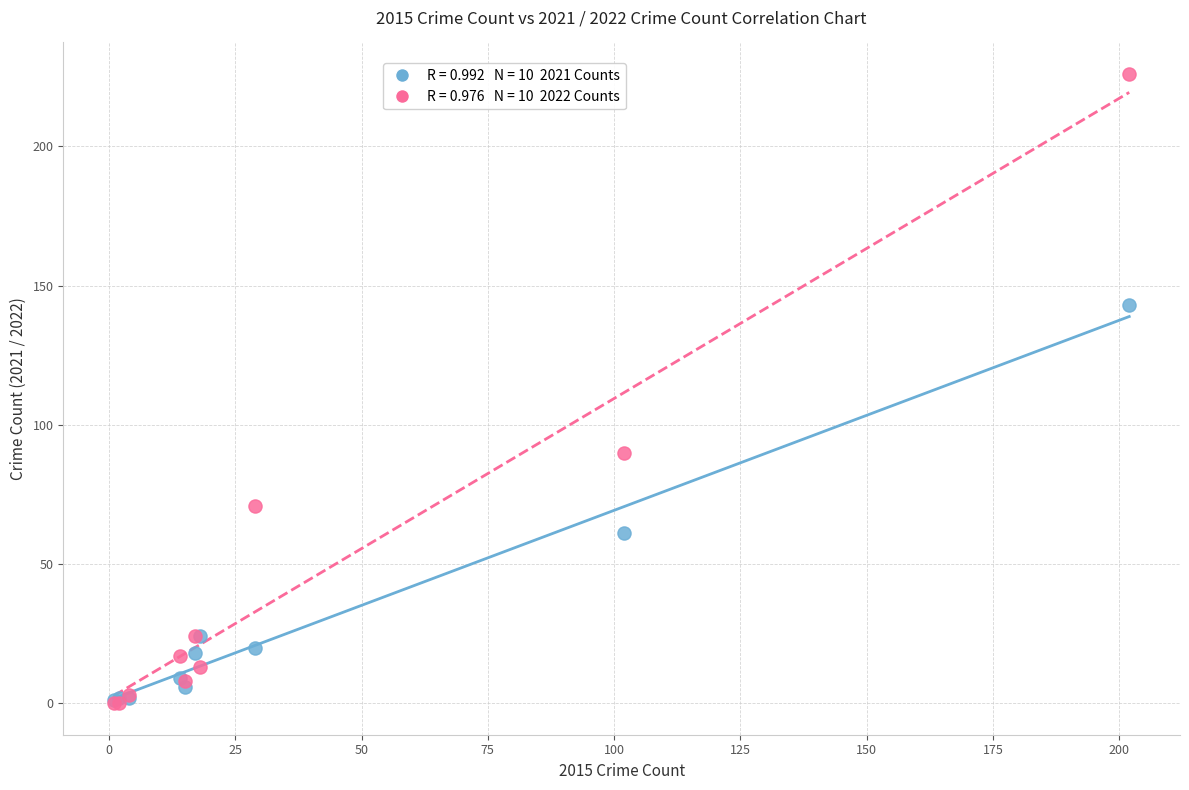

Across all series, what Y value is closest to 113?

90